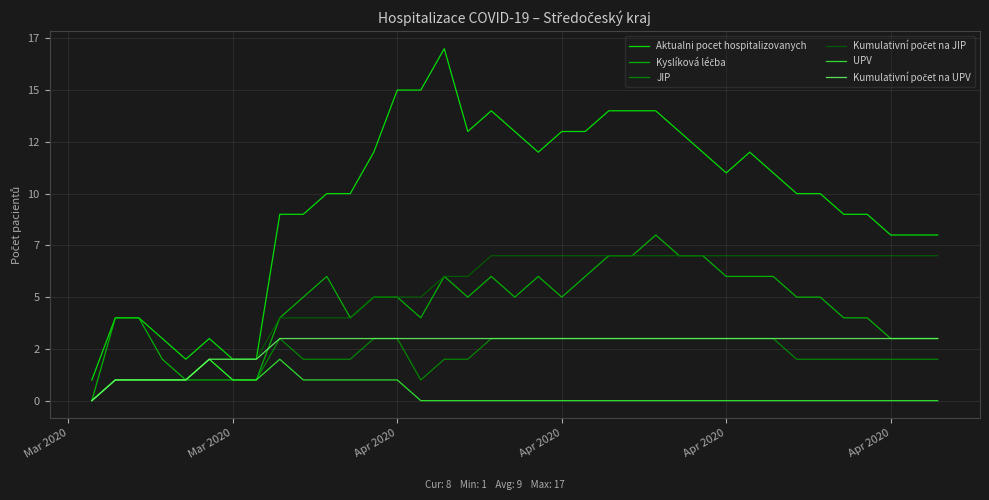

What is the value of the Kyslíková léčba point at the 34th from the left?

4